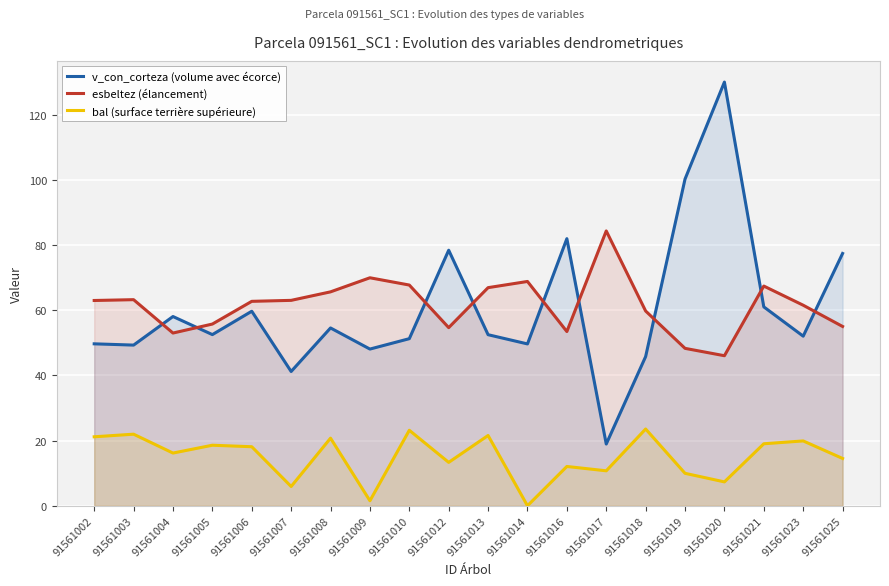

True or false: v_con_corteza (volume avec écorce) has a value of 49.7 at 91561002.

True